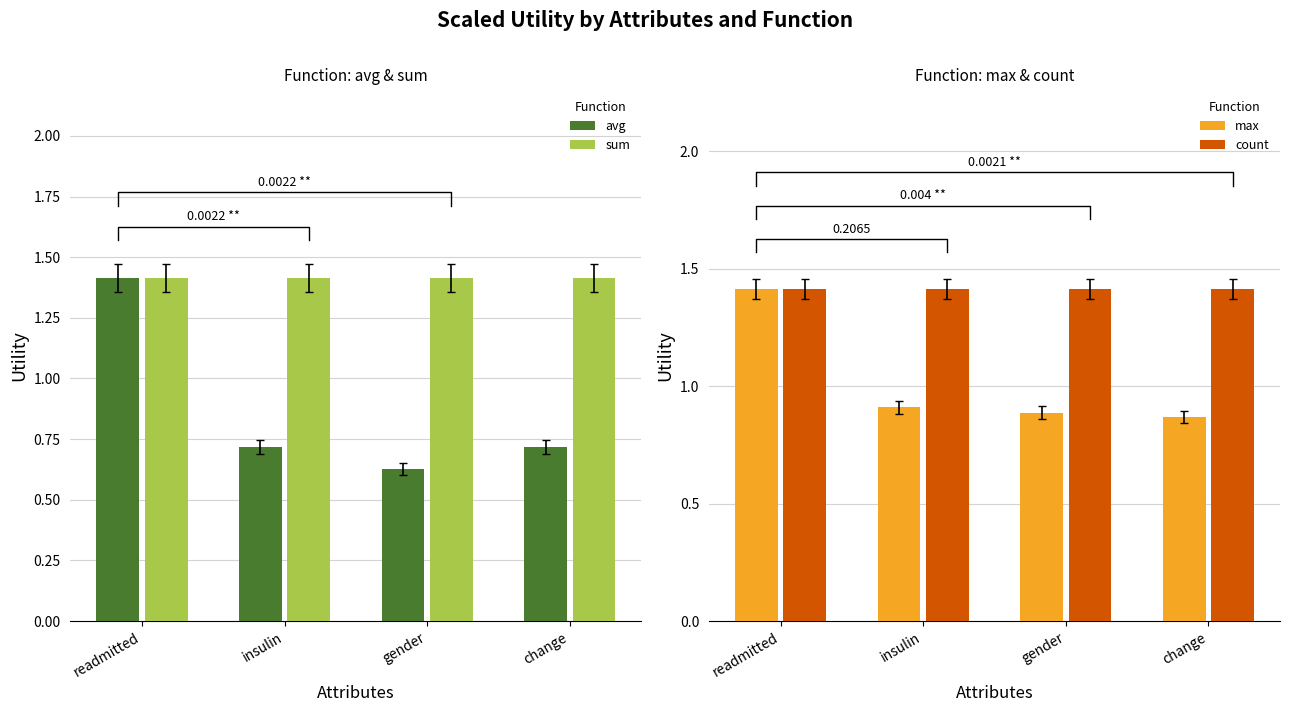

True or false: max has a value of 0.5 at insulin.

False